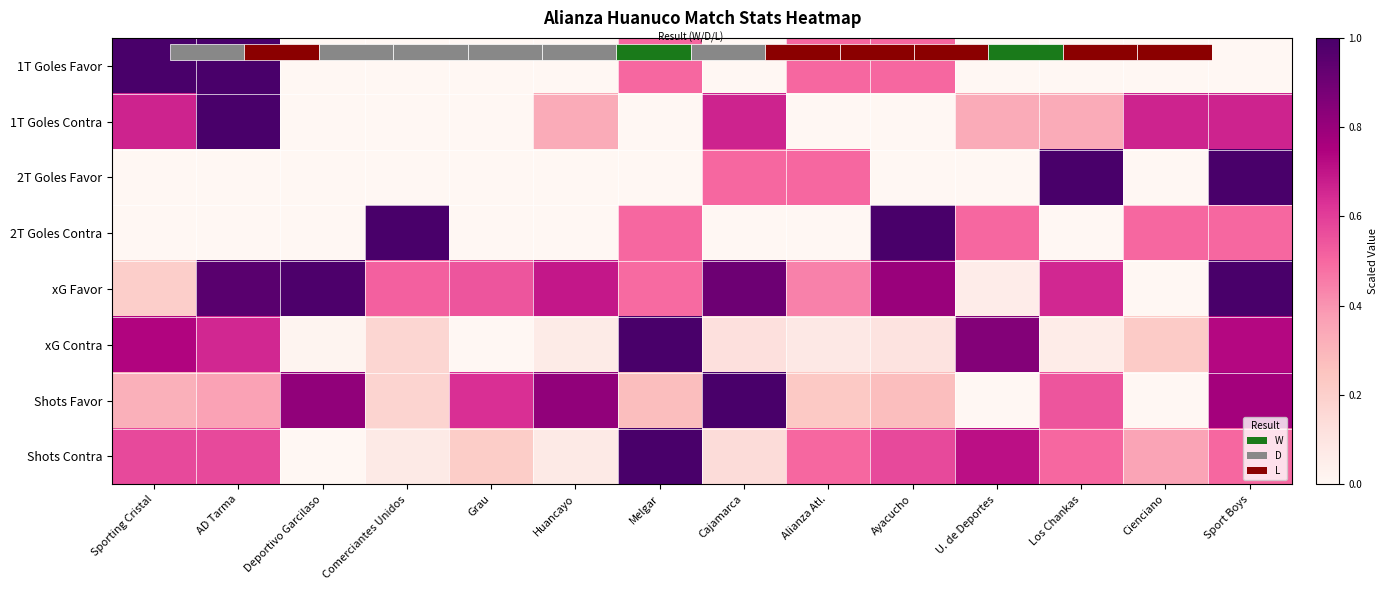

What is the sum of all 2T Goles Favor values?

3.0